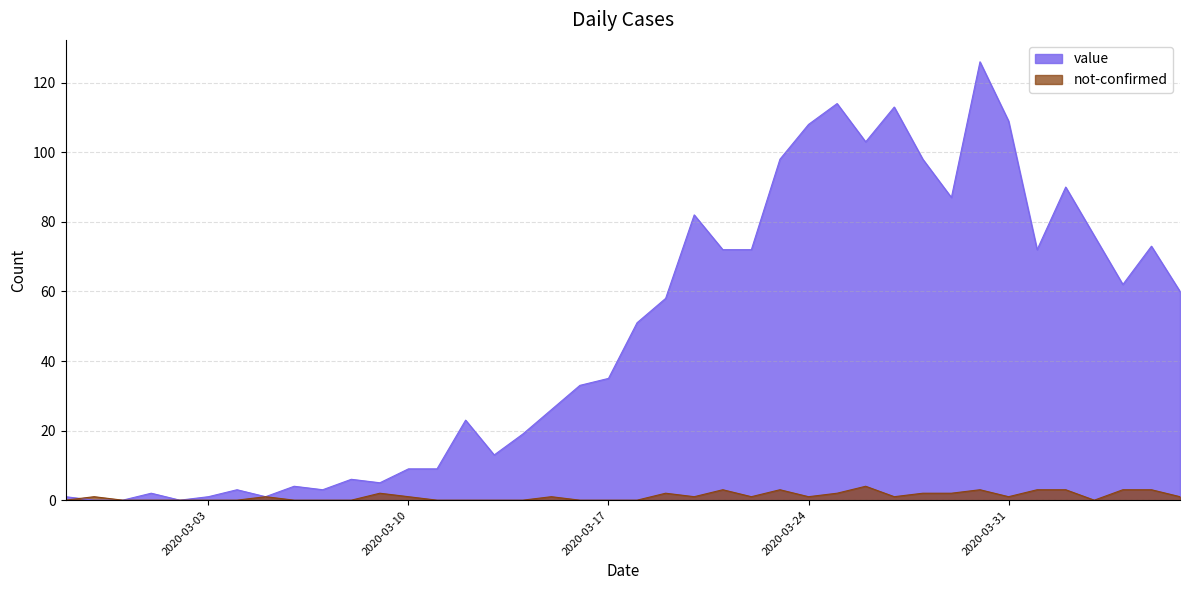

What is the sum of the value values at 2020-03-15 and 2020-03-25?

140